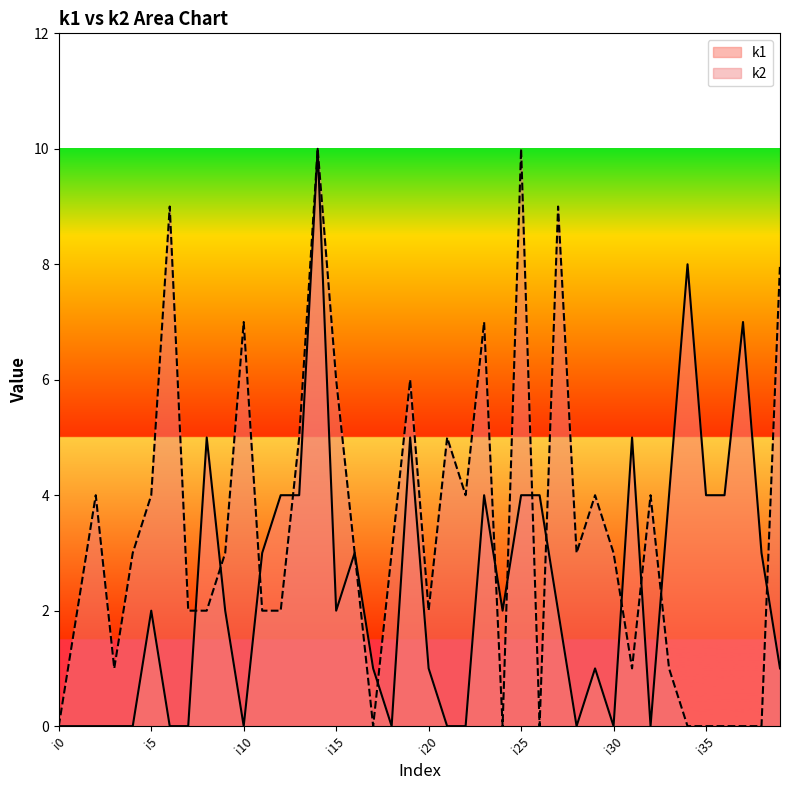

Does the chart display data point markers on the line(s)?

No